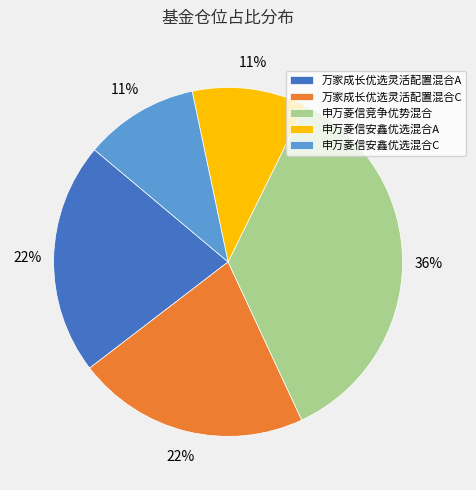

Which has a higher value, 申万菱信安鑫优选混合C or 申万菱信竞争优势混合?

申万菱信竞争优势混合